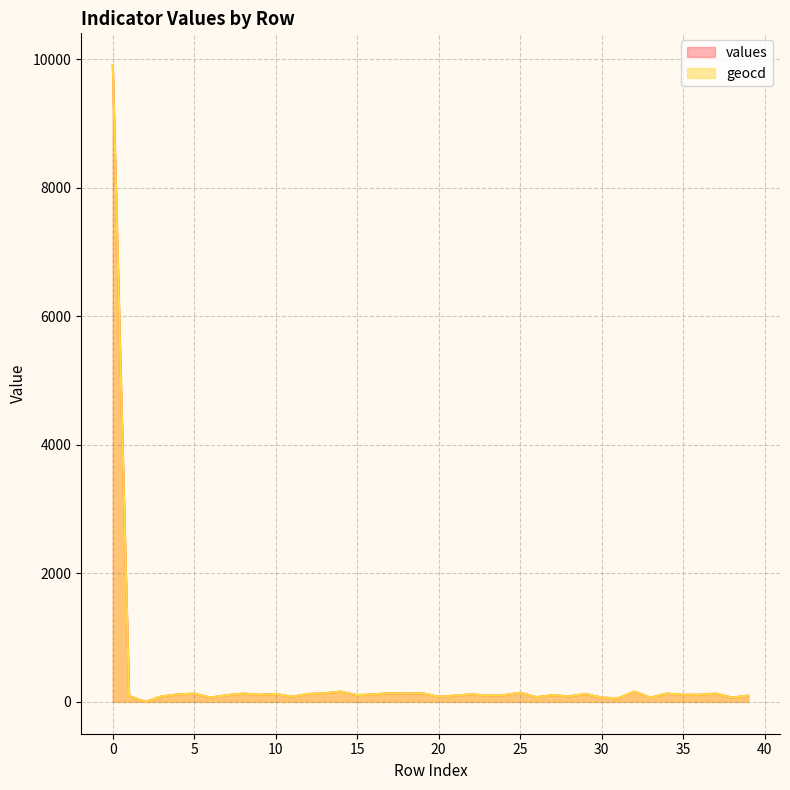

Reading left to right, what are all the values shown in this chart?

values: 0=9907.0	1=92.0	2=0.0	3=86.0	4=117.0	5=129.0	6=67.0	7=105.0	8=129.0	9=111.0	10=123.0	11=80.0	12=123.0	13=135.0	14=160.0	15=105.0	16=117.0	17=135.0	18=129.0	19=135.0	20=80.0	21=98.0	22=117.0	23=98.0	24=105.0	25=142.0	26=74.0	27=105.0	28=86.0	29=123.0	30=67.0	31=55.0	32=160.0	33=67.0	34=129.0	35=111.0	36=111.0	37=129.0	38=67.0	39=98.0
geocd: 0=9907.0	1=92.7	2=0.0	3=86.5	4=117.4	5=129.8	6=68.0	7=105.1	8=129.8	9=111.2	10=123.6	11=80.3	12=123.6	13=136.0	14=160.7	15=105.1	16=117.4	17=136.0	18=129.8	19=136.0	20=80.3	21=98.9	22=117.4	23=98.9	24=105.1	25=142.1	26=74.2	27=105.1	28=86.5	29=123.6	30=68.0	31=55.6	32=160.7	33=68.0	34=129.8	35=111.2	36=111.2	37=129.8	38=68.0	39=98.9